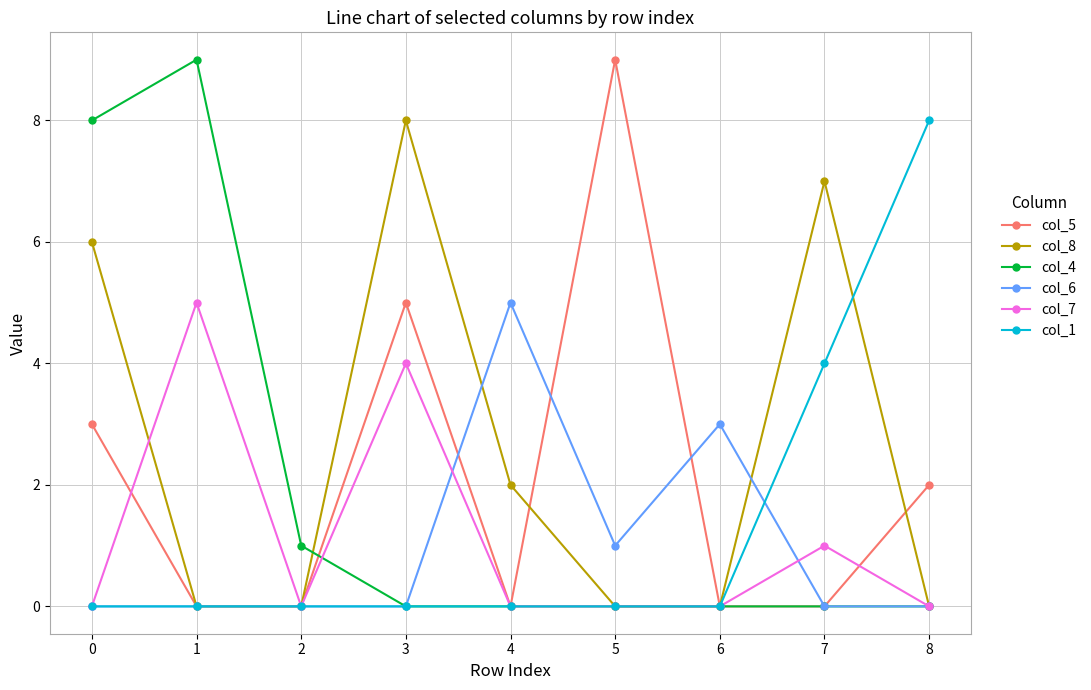

True or false: col_1 and col_6 cross at least once.

True